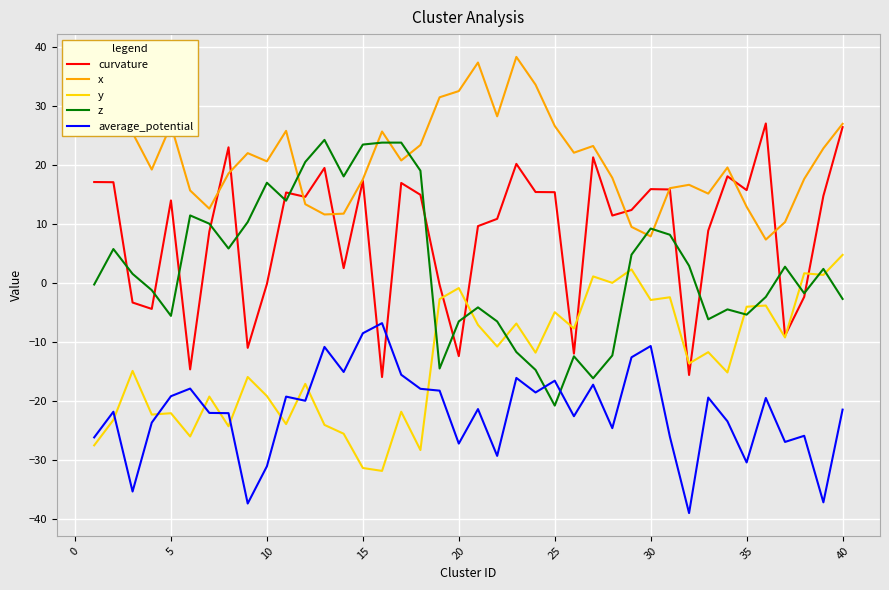

What is the maximum value for y?

4.8